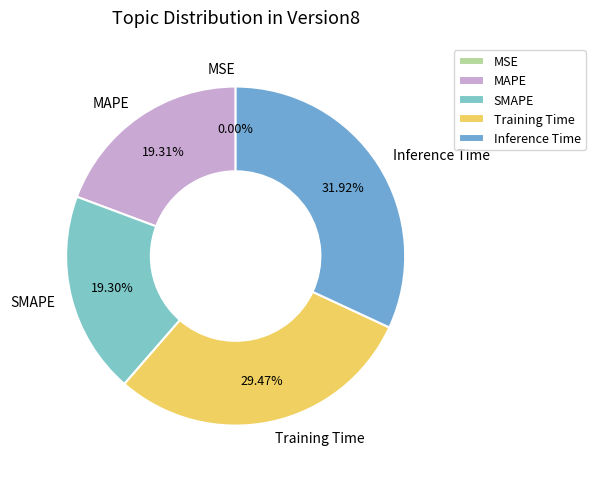

Which slice is the largest?

Inference Time